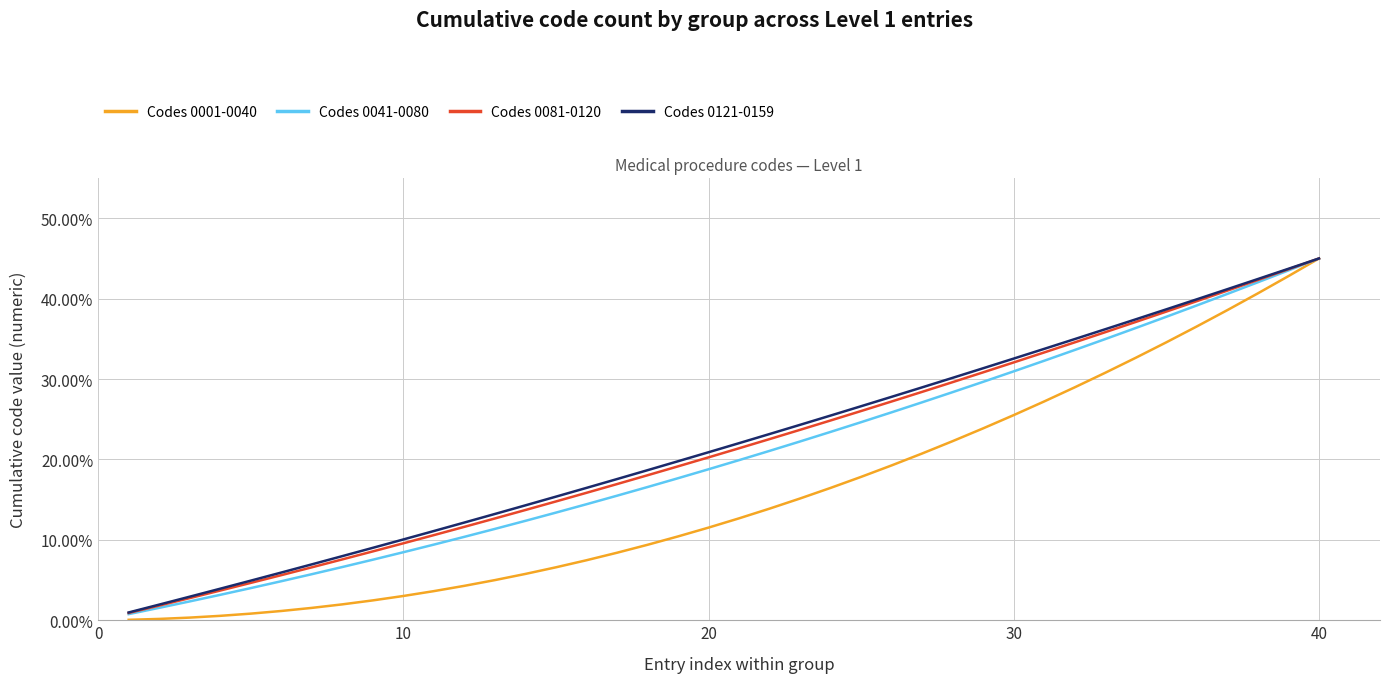

How many categories are shown in the chart?

40